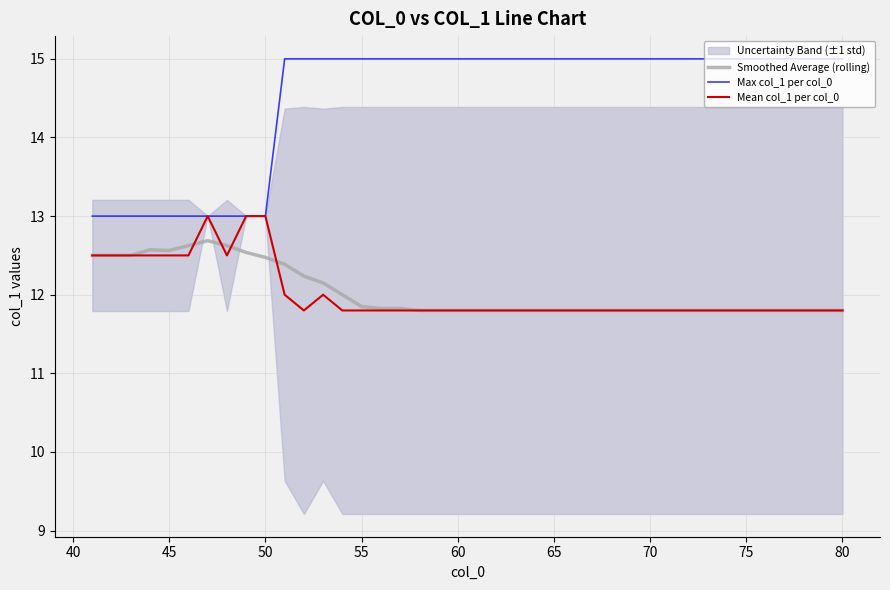

True or false: Max col_1 per col_0 and Smoothed Average (rolling) cross at least once.

False